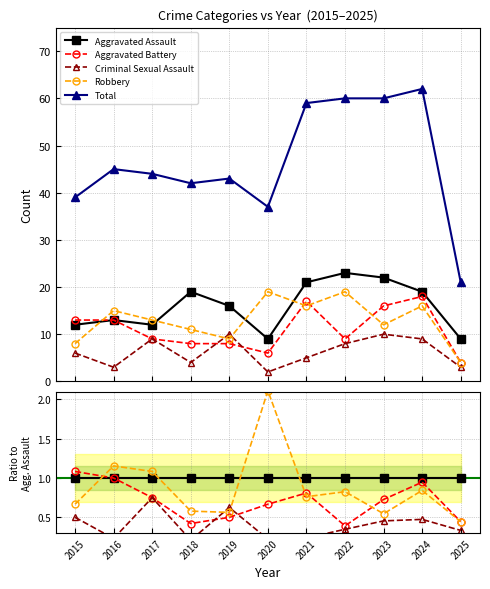

At which category does Aggravated Battery reach its first local peak?

2021